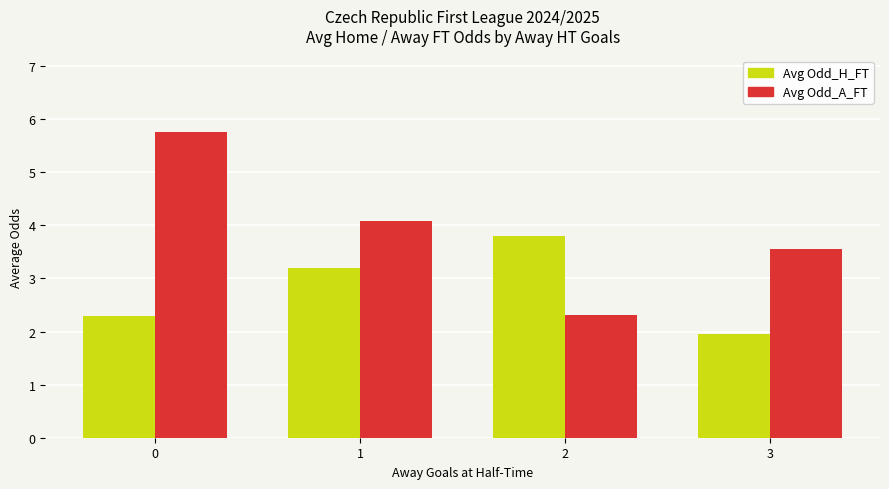

Is it true that Avg Odd_H_FT equals 3.8 at 2?

True